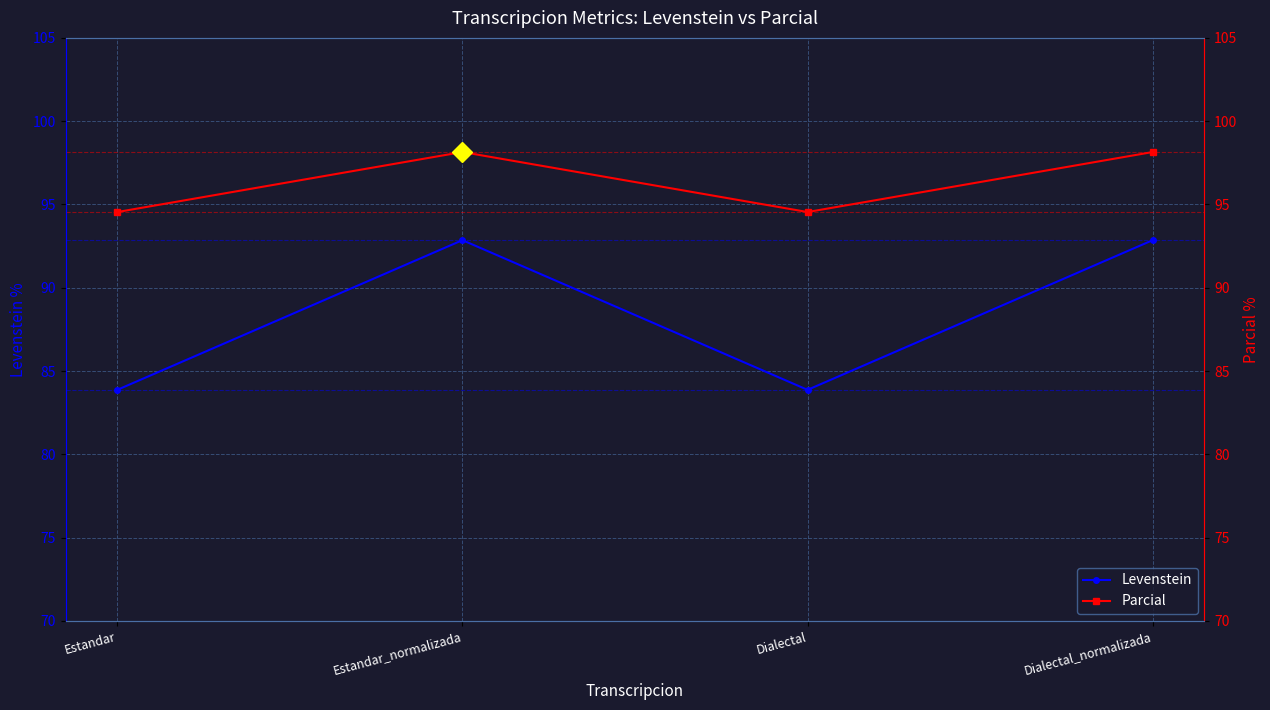

Where does the Levenstein series first go above 92?

Estandar_normalizada